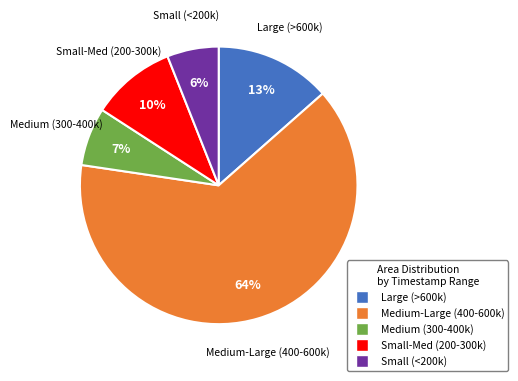

Count the number of slices in the pie.

5